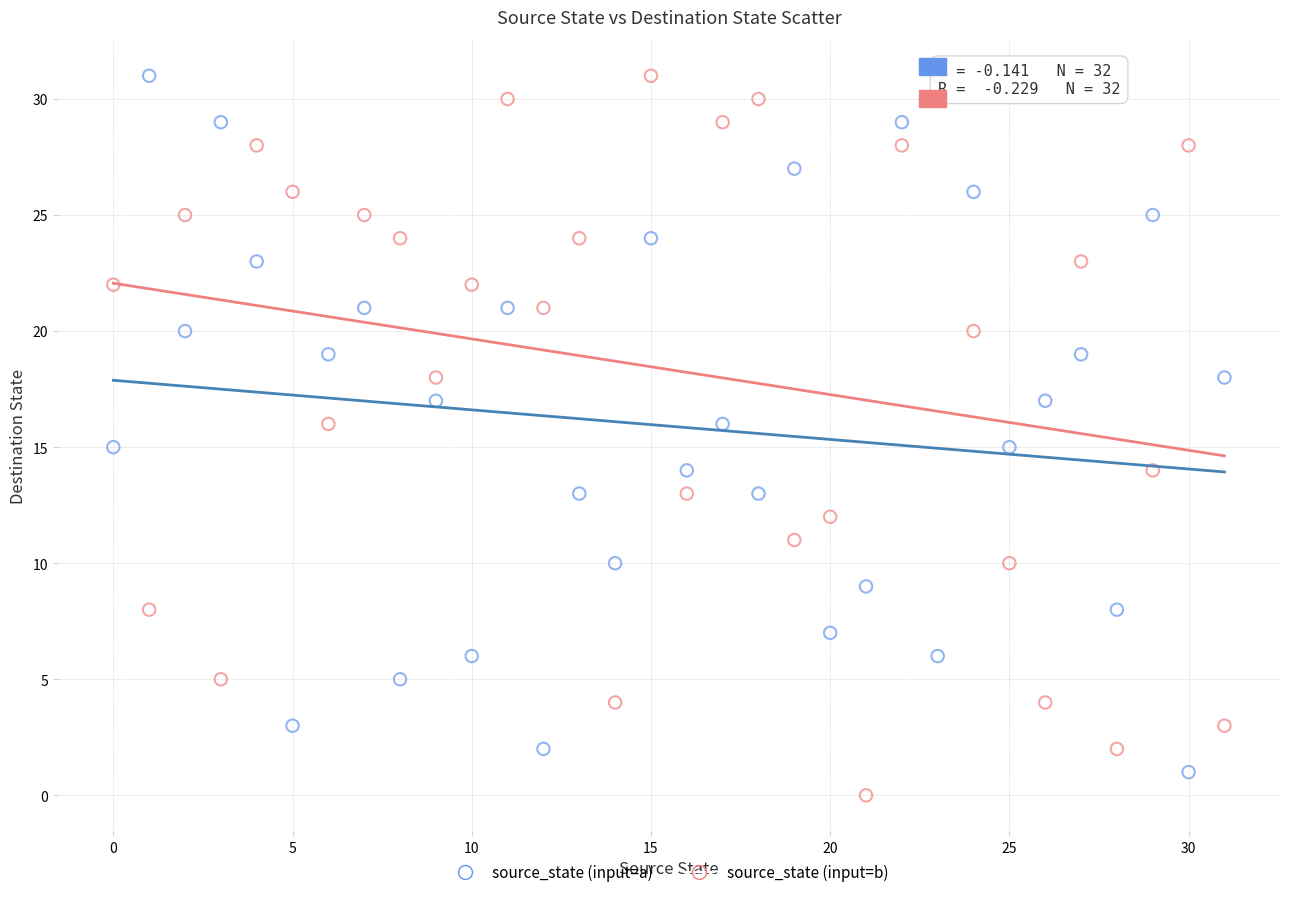

Across all data points, what is the range of Y values (max minus min)?

31